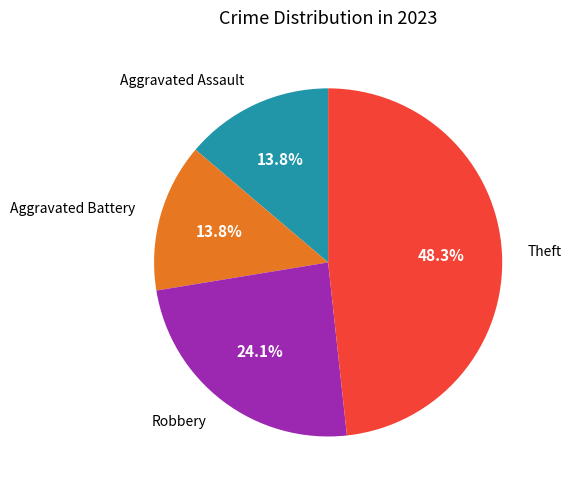

Is there a majority slice in this chart?

No